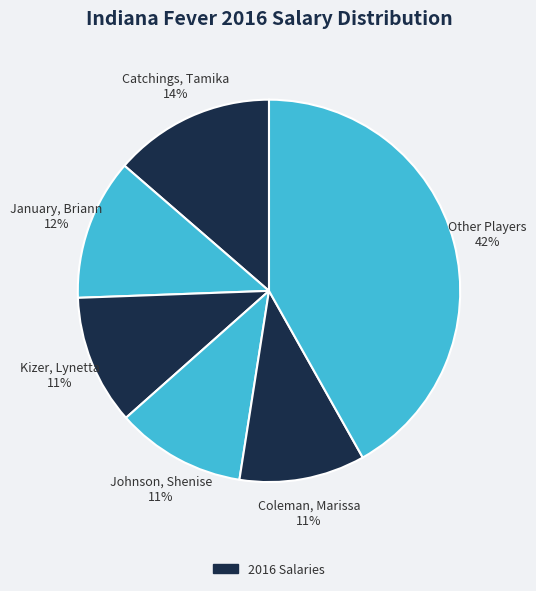

True or false: Other Players 42% accounts for 27% of the total.

False